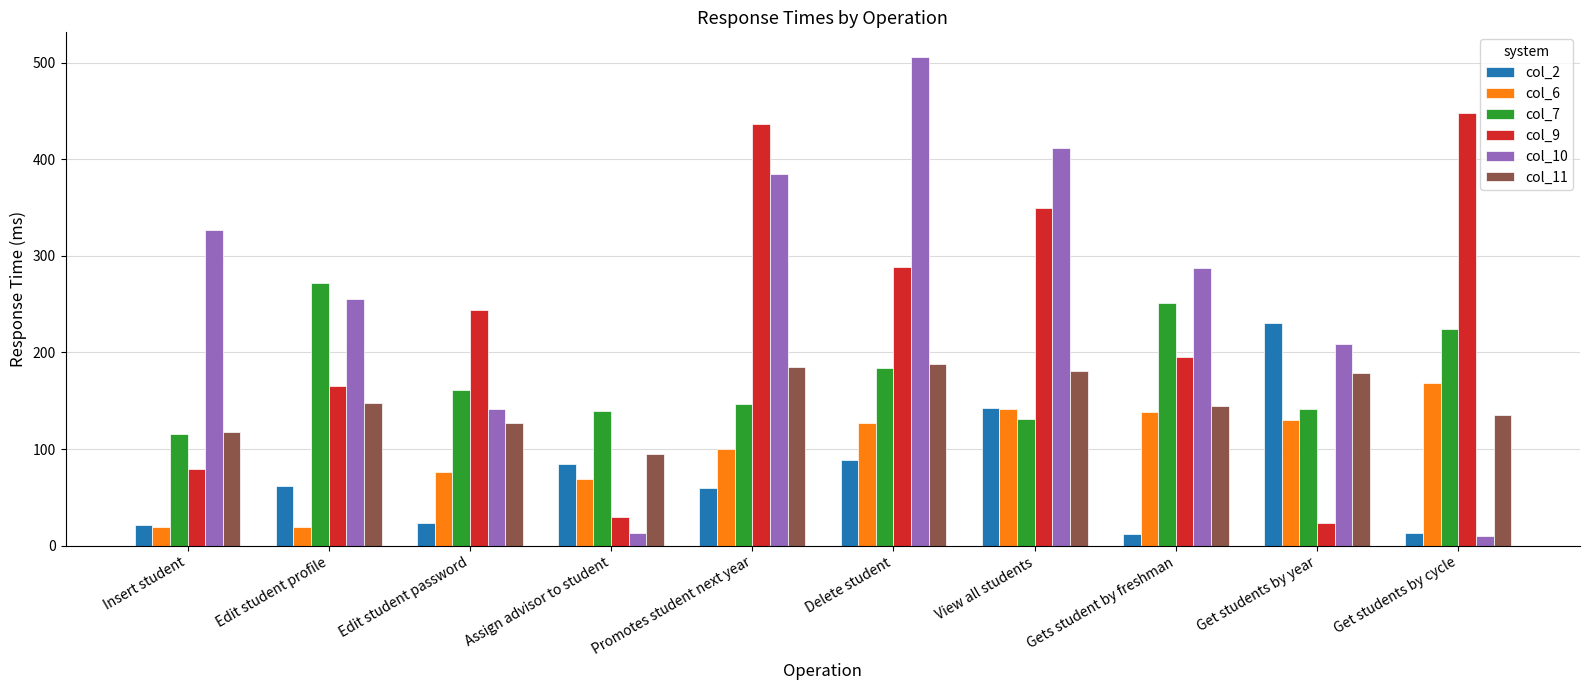

At which label does col_7 reach its minimum?

Insert student